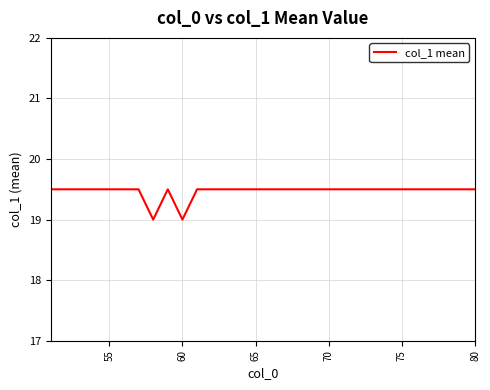

What is the smallest value displayed?

19.0